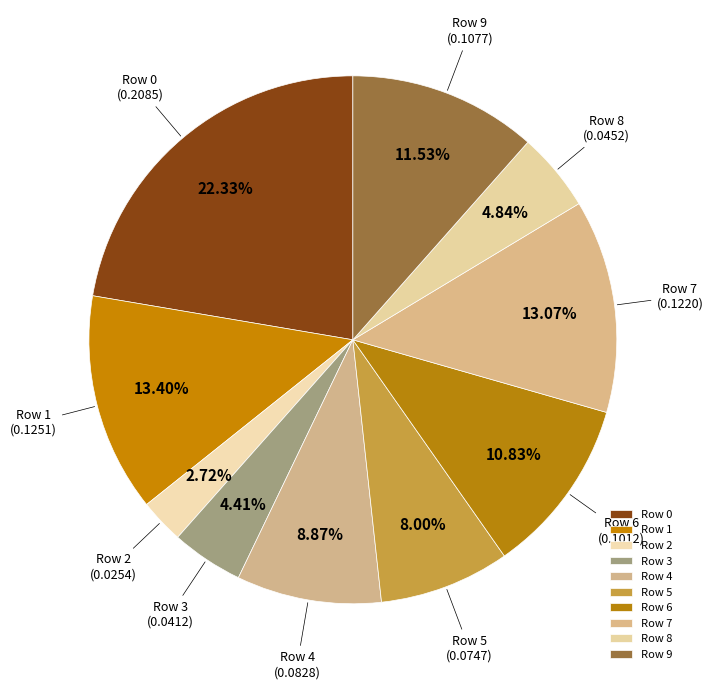

Is the sum of Row 8 and Row 0 greater than half?

No